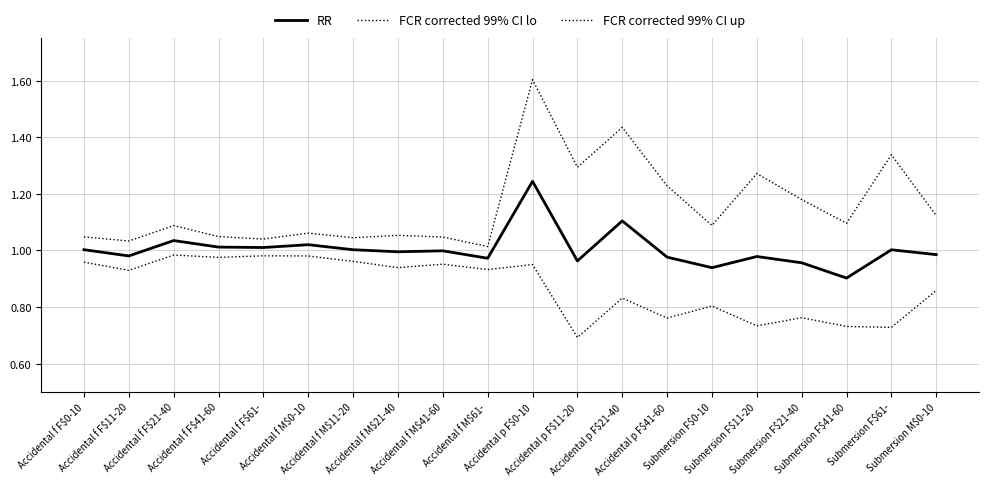

What is the difference between the second highest and second lowest values in the RR series?

0.2